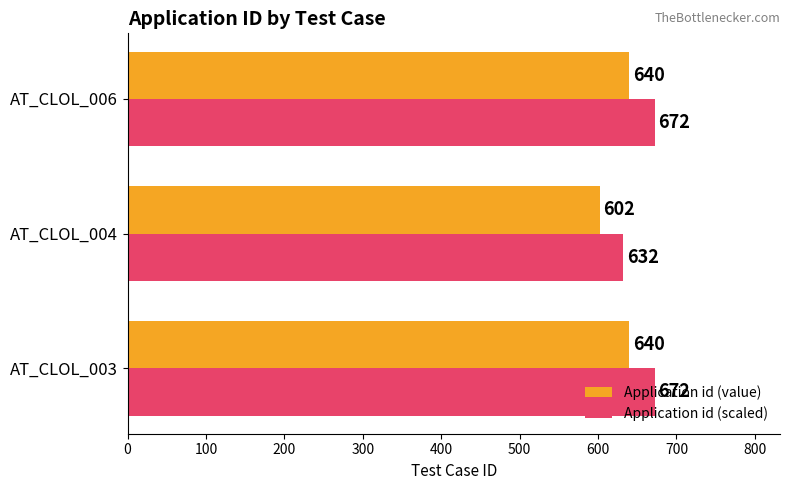

What is the minimum value for Application id (scaled)?

632.1